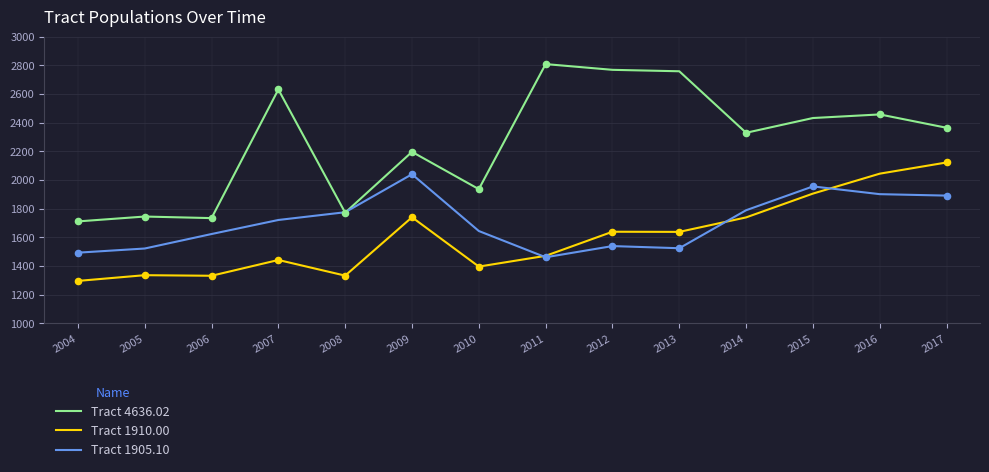

Which series has the largest total across all categories?

Tract 4636.02